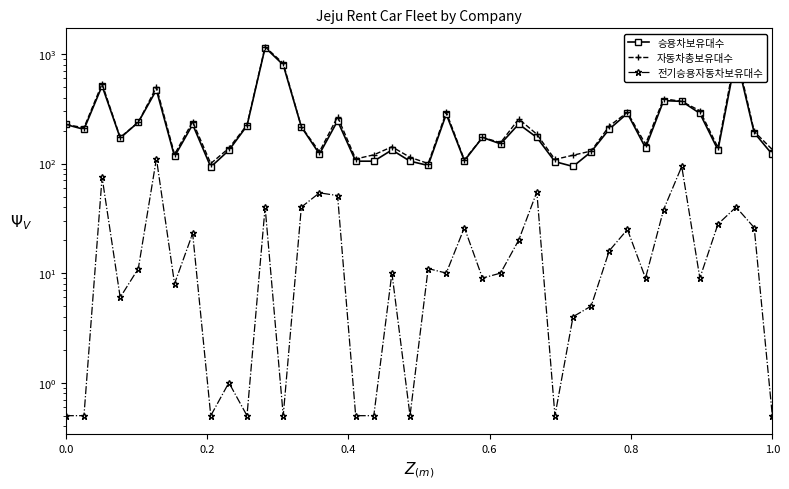

Reading left to right, what are all the values shown in this chart?

승용차보유대수: 227.0	205.0	511.0	171.0	238.0	469.0	116.0	227.0	93.0	132.0	221.0	1144.0	795.0	216.0	122.0	245.0	105.0	105.0	133.0	105.0	96.0	282.0	106.0	173.0	151.0	229.0	173.0	104.0	94.0	128.0	206.0	287.0	139.0	375.0	369.0	287.0	133.0	955.0	191.0	121.0
자동차총보유대수: 227.0	212.0	534.0	173.0	238.0	498.0	121.0	241.0	100.0	138.0	225.0	1162.0	820.0	217.0	128.0	267.0	110.0	120.0	142.0	114.0	100.0	294.0	108.0	173.0	155.0	255.0	185.0	109.0	119.0	130.0	220.0	293.0	150.0	390.0	369.0	303.0	140.0	1048.0	196.0	134.0
전기승용자동차보유대수: 0.5	0.5	75.0	6.0	11.0	111.0	8.0	23.0	0.5	1.0	0.5	40.0	0.5	40.0	54.0	51.0	0.5	0.5	10.0	0.5	11.0	10.0	26.0	9.0	10.0	20.0	55.0	0.5	4.0	5.0	16.0	25.0	9.0	38.0	94.0	9.0	28.0	40.0	26.0	0.5